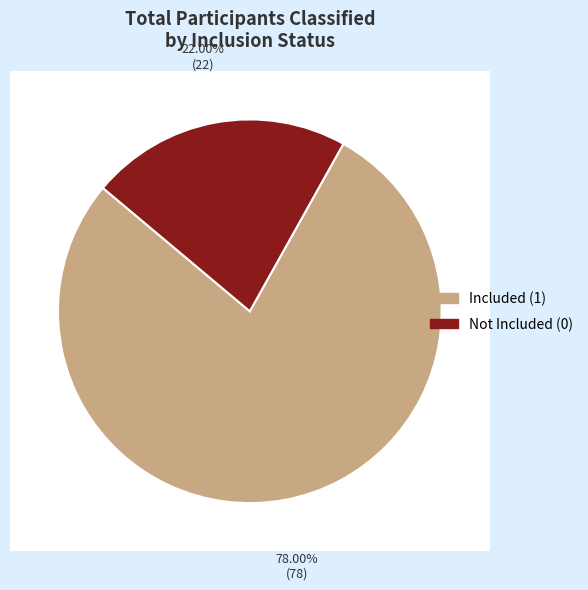

Combined, what portion of the pie is Included (1) and Not Included (0)?

100.0%